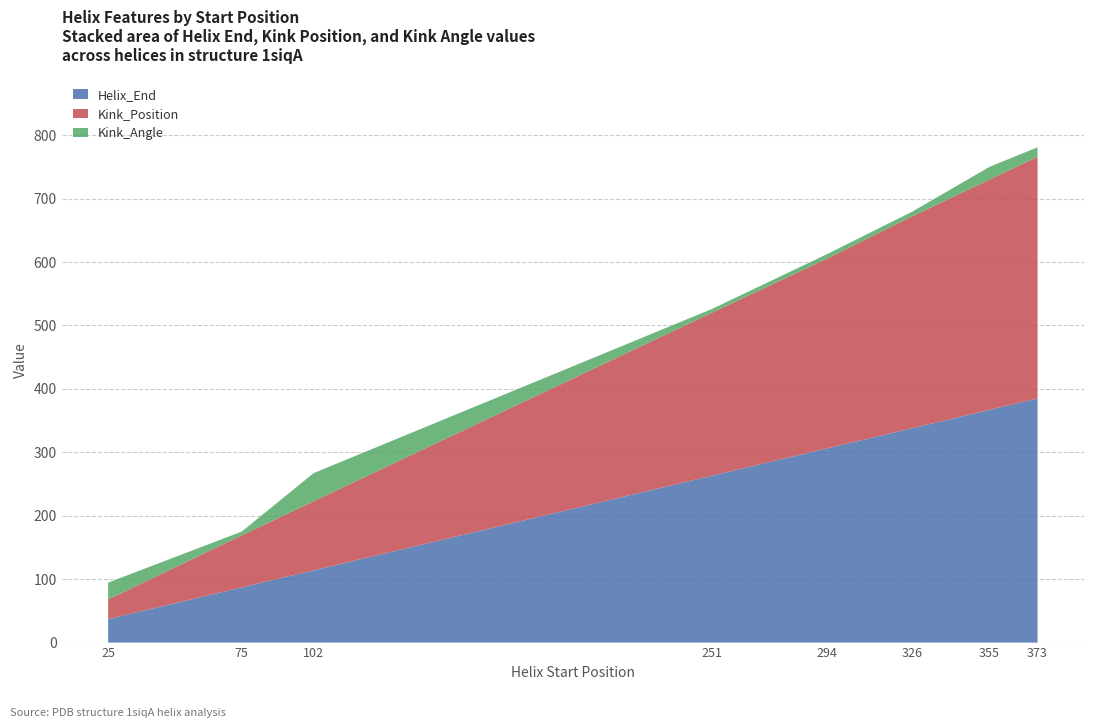

Reading right to left, extract all data points from this chart.

Helix_End: 373=385.0	355=367.0	326=338.0	294=306.0	251=263.0	102=114.0	75=87.0	25=37.0
Kink_Position: 373=381.0	355=363.0	326=334.0	294=299.0	251=257.0	102=109.0	75=82.0	25=31.0
Kink_Angle: 373=15.0	355=20.1	326=7.3	294=7.1	251=5.9	102=44.3	75=6.0	25=26.5